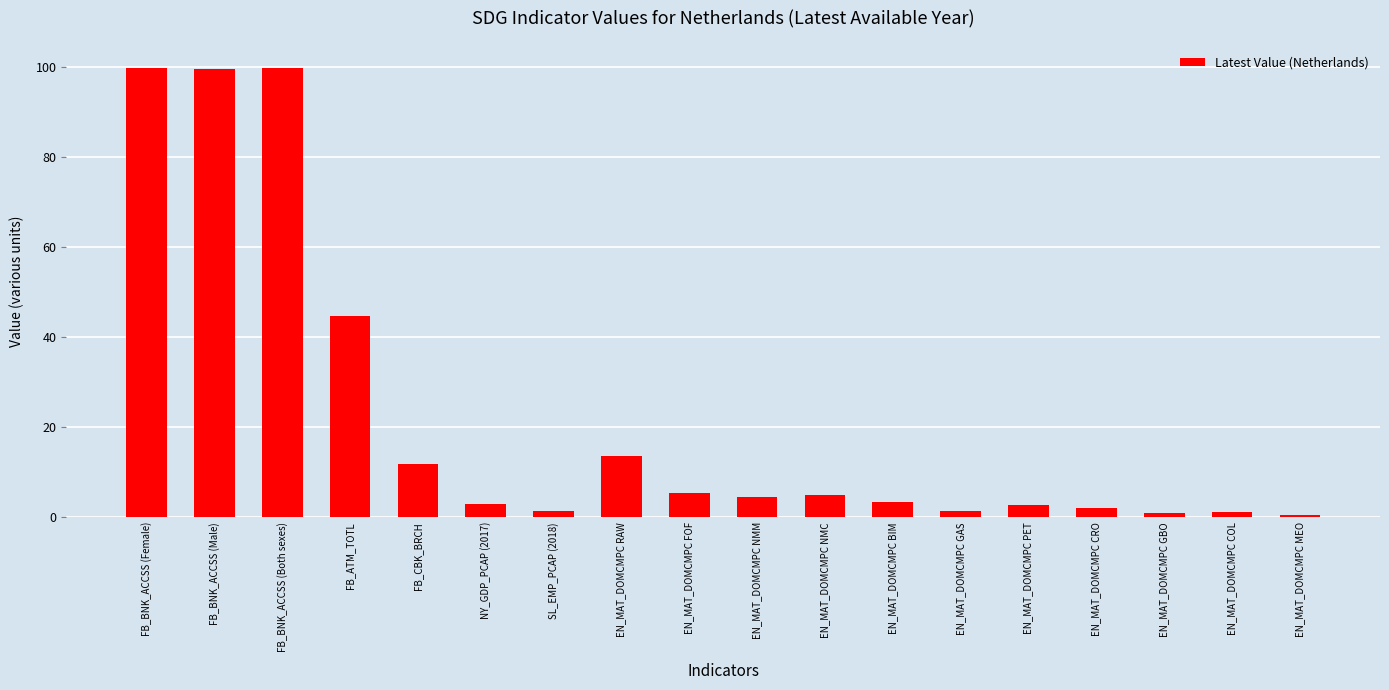

Are the bars grouped side by side (vs. stacked)?

No